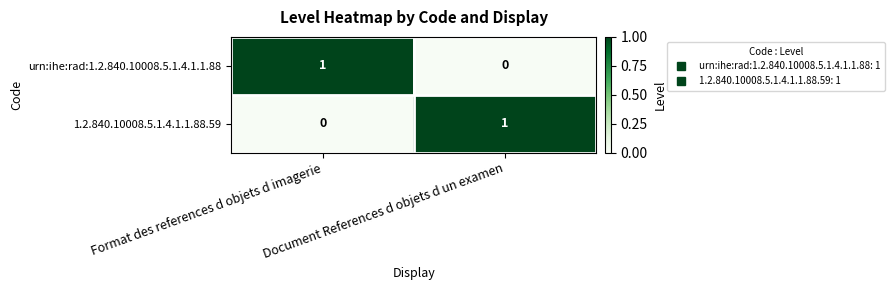

Rank the series at Document References d objets d un examen from lowest to highest value.

urn:ihe:rad:1.2.840.10008.5.1.4.1.1.88, 1.2.840.10008.5.1.4.1.1.88.59